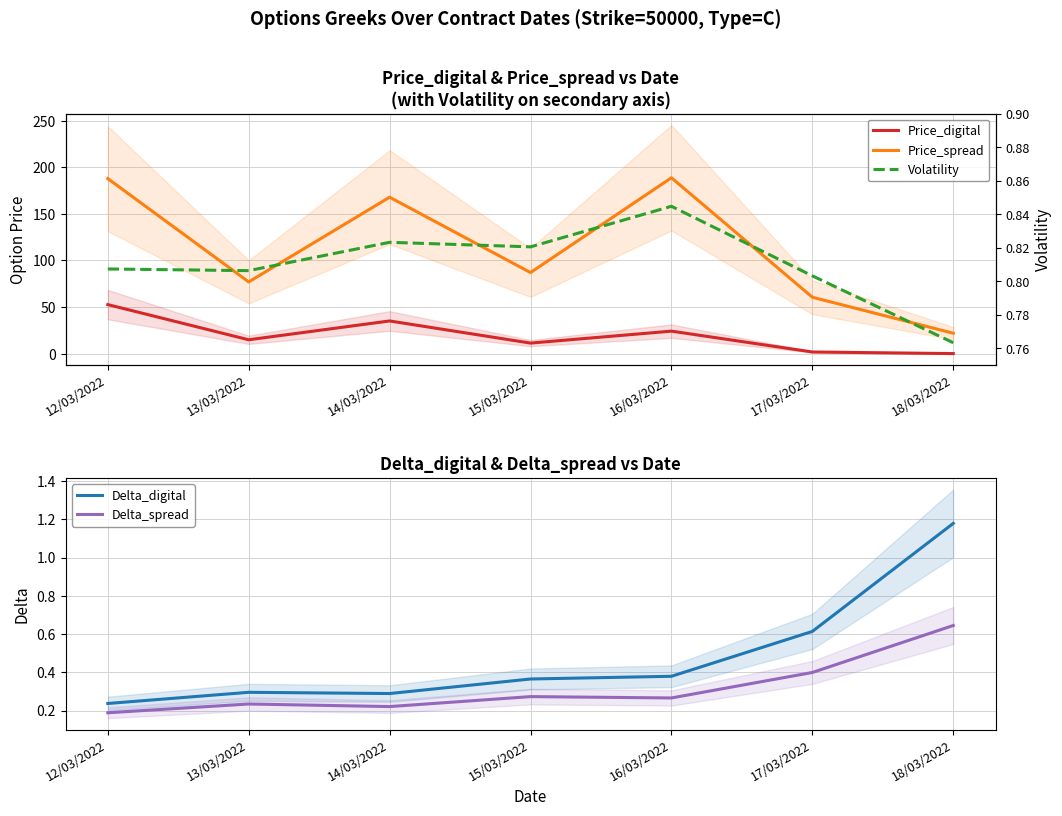

At which label does Price_spread first exceed 87?

12/03/2022